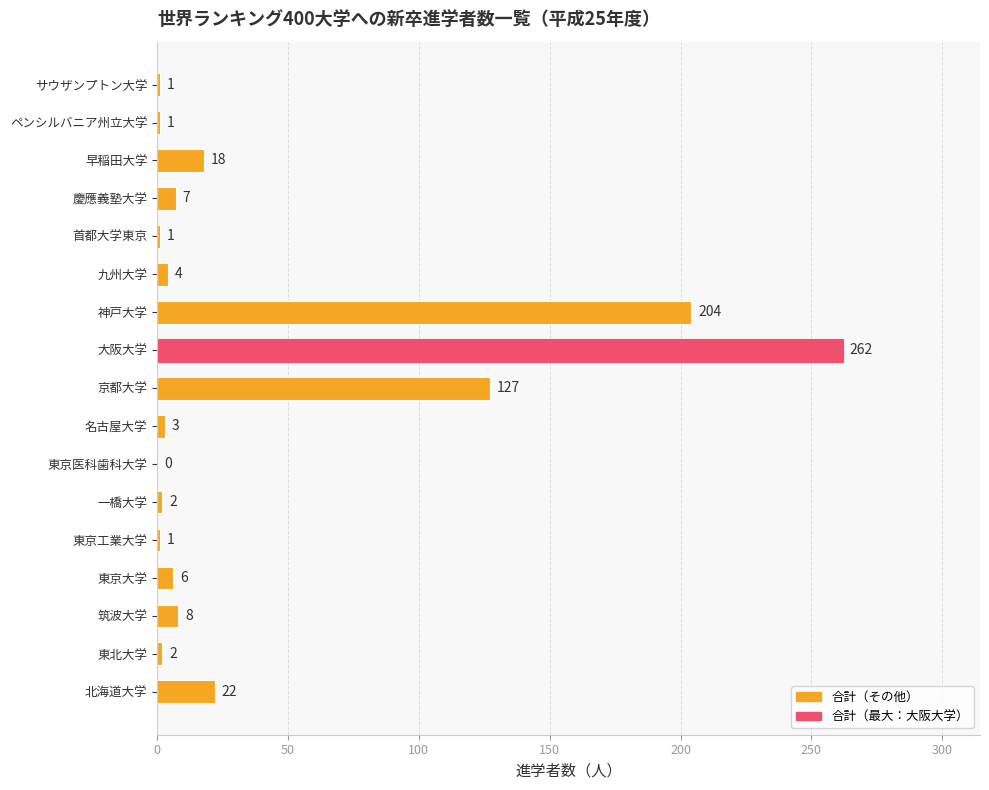

Count the number of categories in the chart.

17